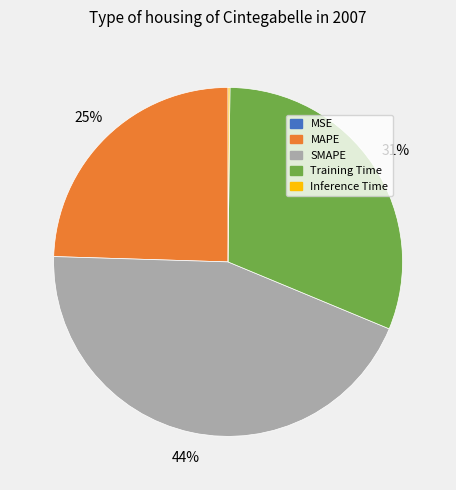

Do Training Time and SMAPE together represent more than half of the pie?

Yes